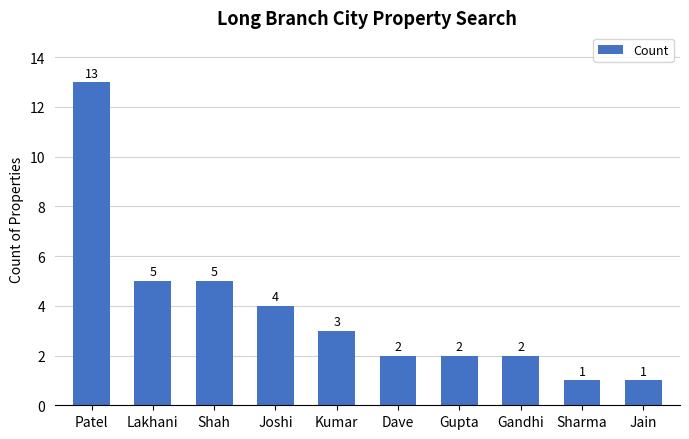

True or false: the data shows 7 at Shah.

False